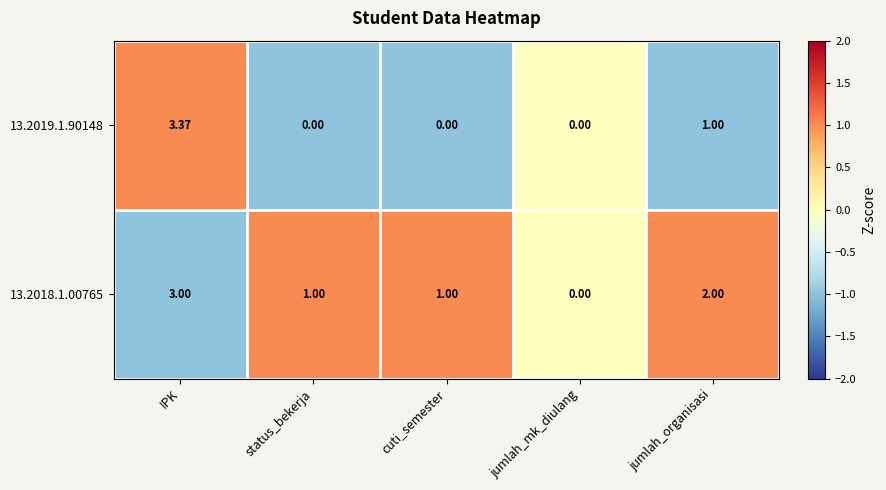

At which label does 13.2018.1.00765 first exceed 1?

IPK